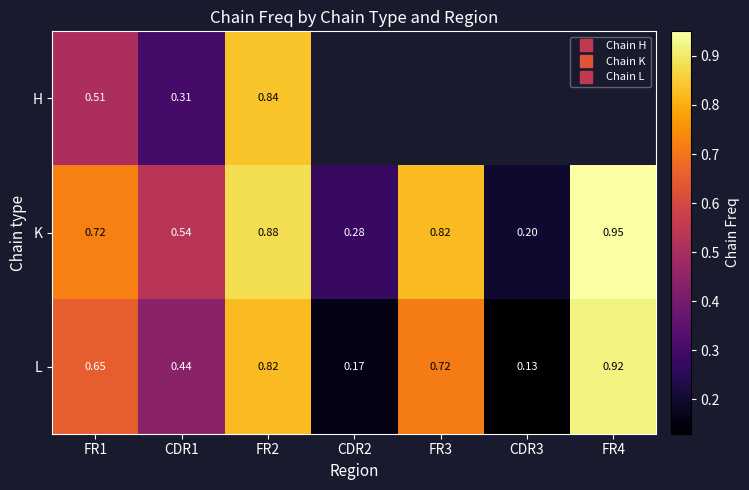

What is the highest value of the L series?

0.9